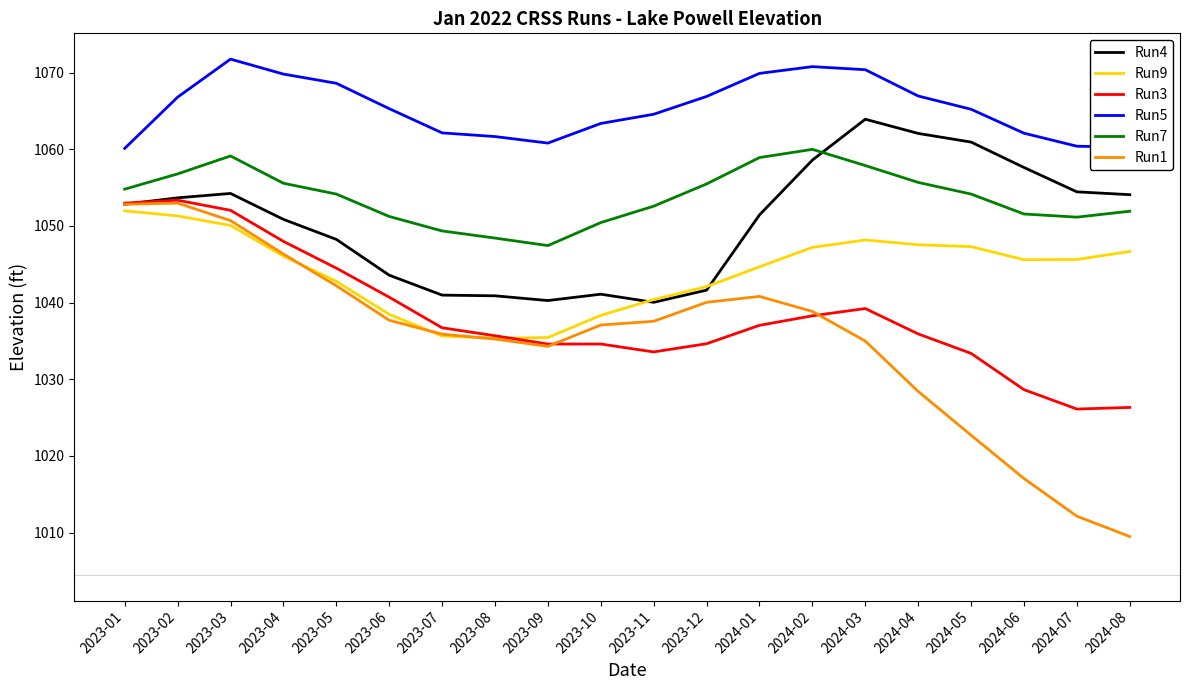

What position from the right is 2024-05?

4